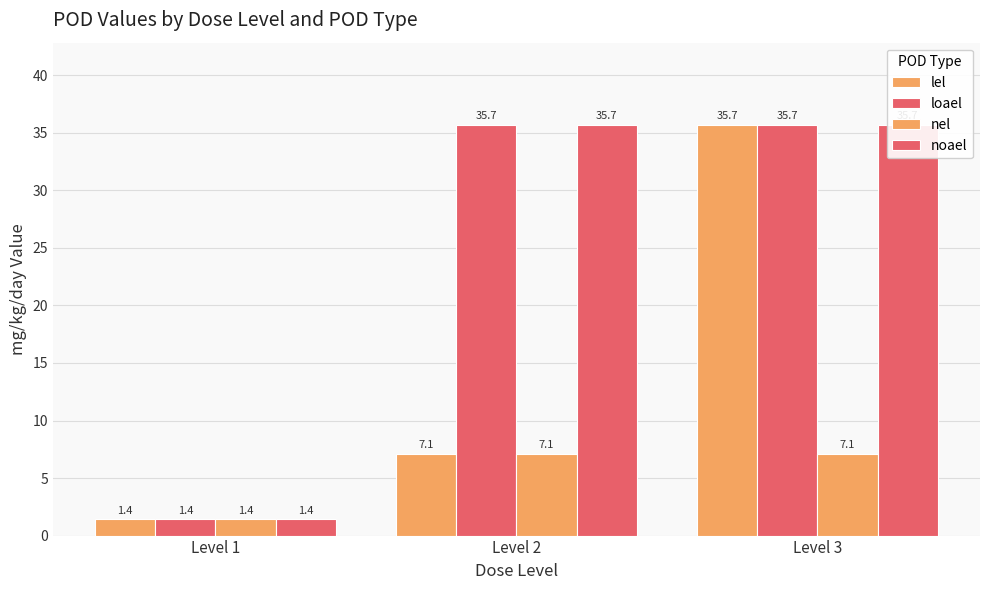

Does the chart contain any negative values?

No